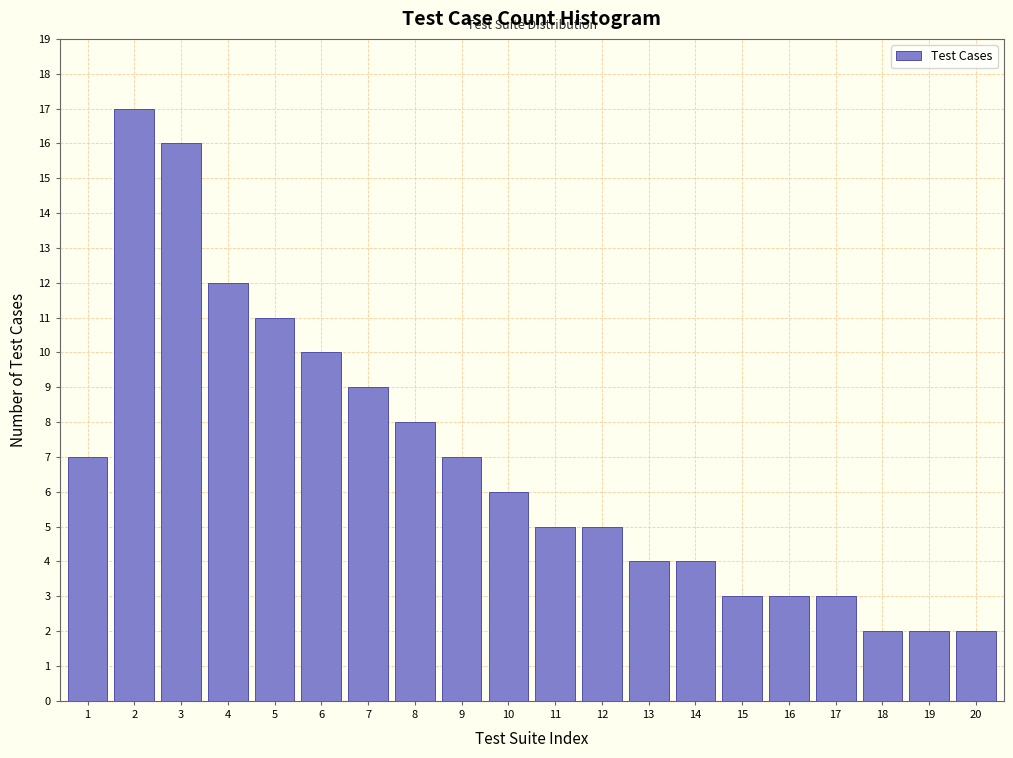

Reading right to left, extract all data points from this chart.

2	2	2	3	3	3	4	4	5	5	6	7	8	9	10	11	12	16	17	7